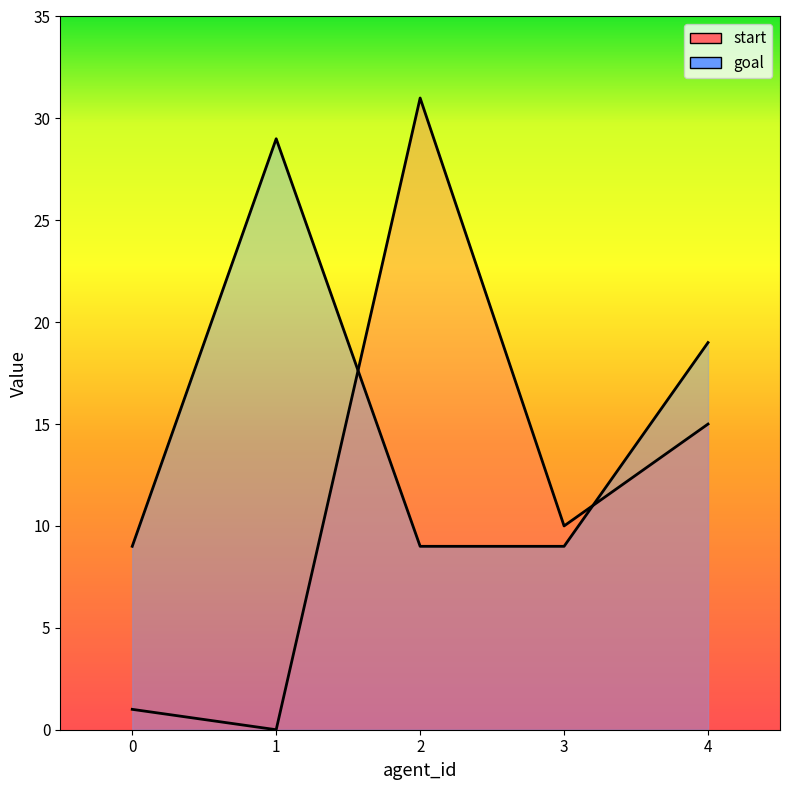

At which category does the chart reach its minimum across all series?

1